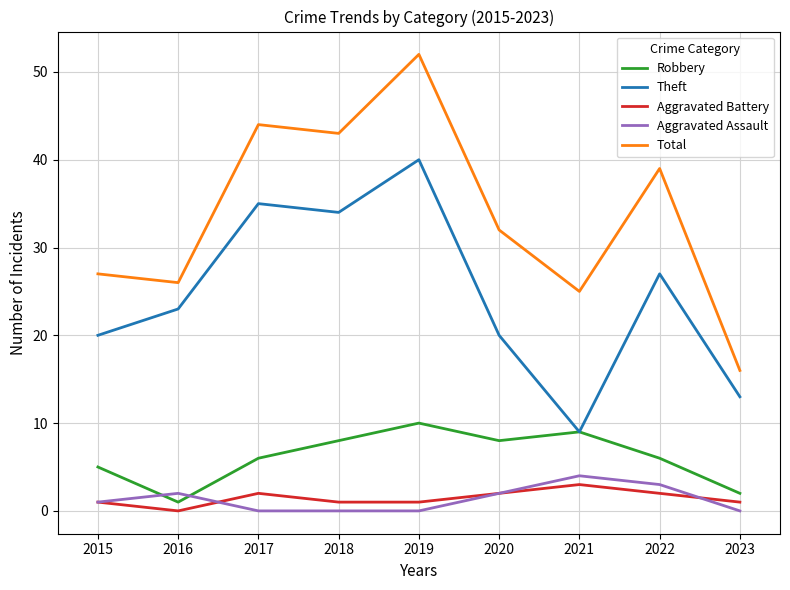

True or false: Robbery has more than 1 points higher than both neighbors.

True